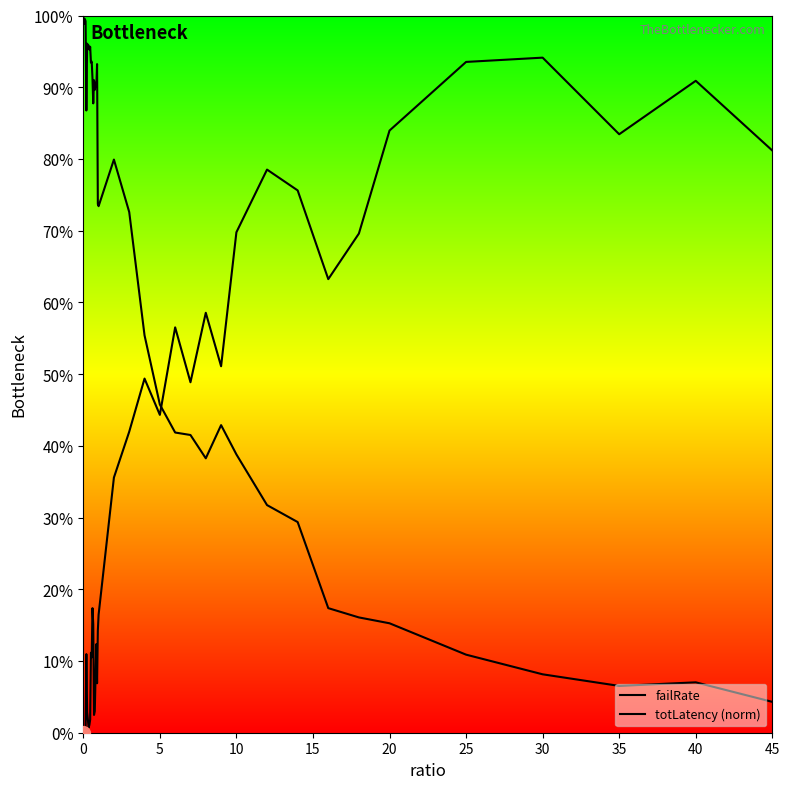

After their last crossing, which series has the higher values: totLatency (norm) or failRate?

failRate